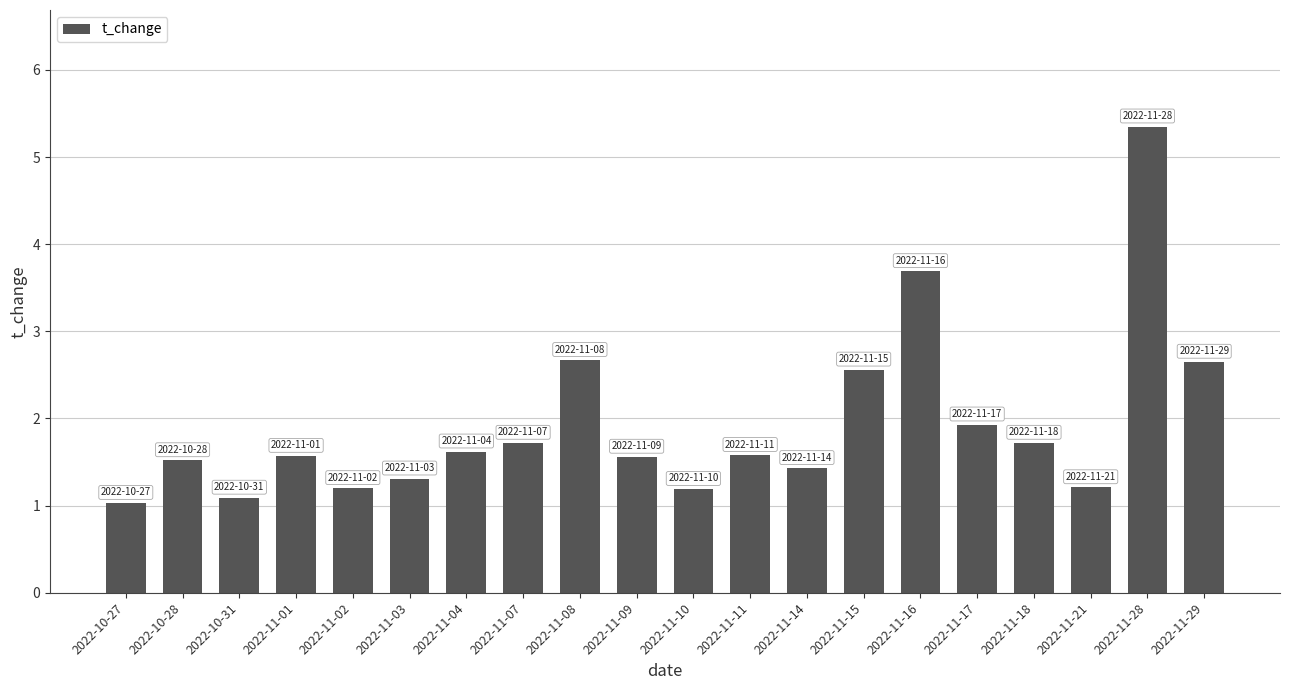

What is the change in value from 2022-11-01 to 2022-11-08?

+1.1